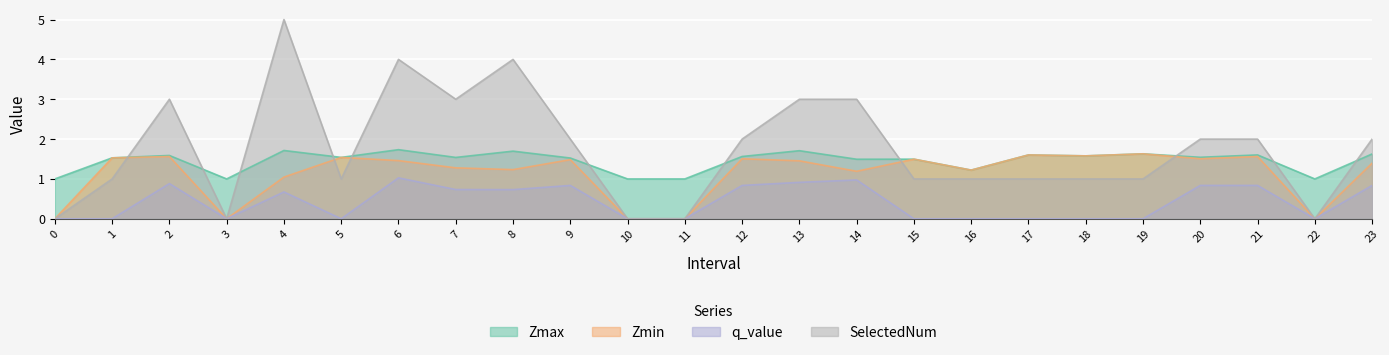

True or false: Zmax and q_value cross at least once.

False